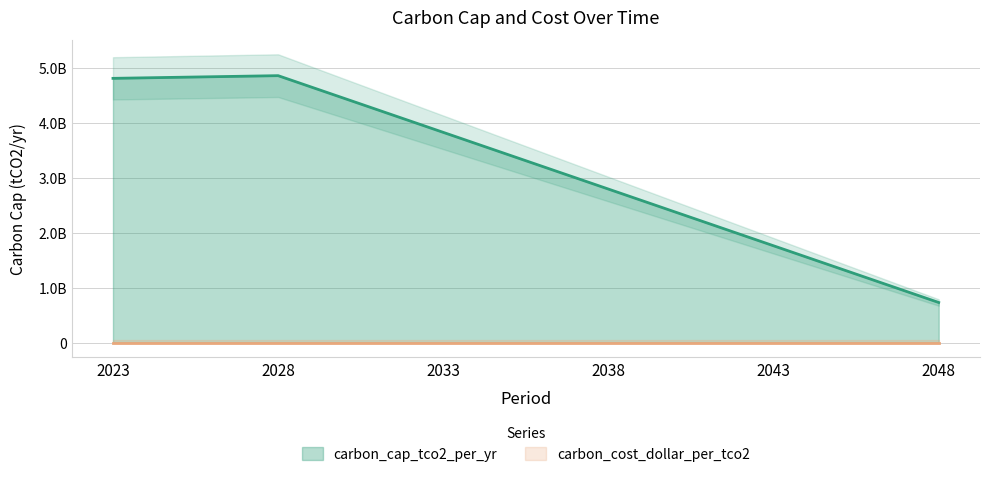

At which label does the data first exceed 3824100000?

2023